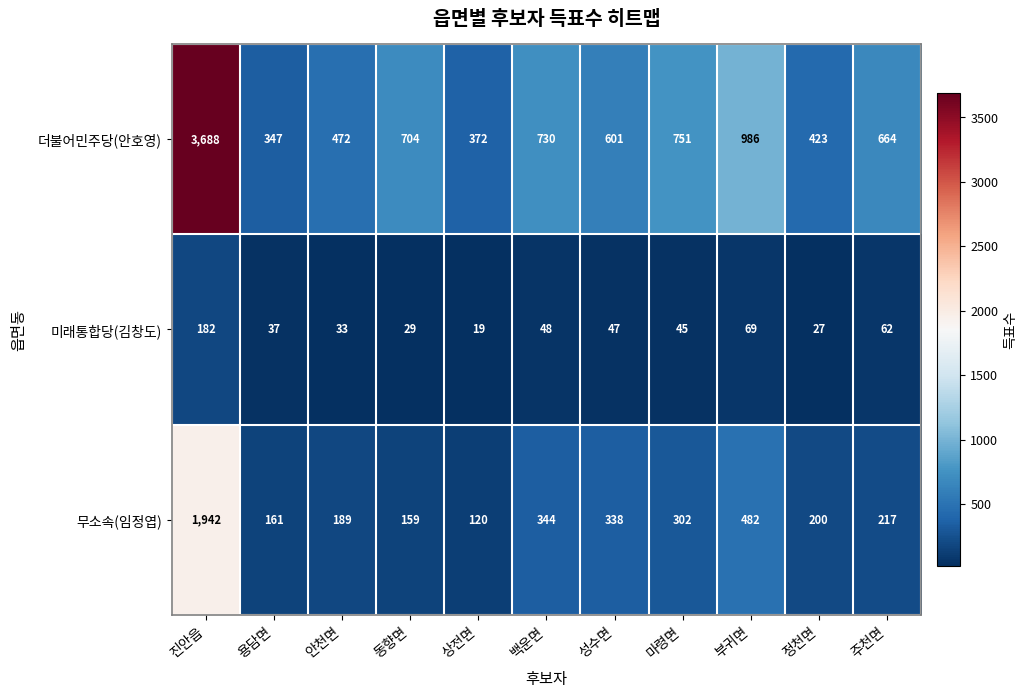

List the series in order of their overall mean, highest first.

더불어민주당(안호영), 무소속(임정엽), 미래통합당(김창도)